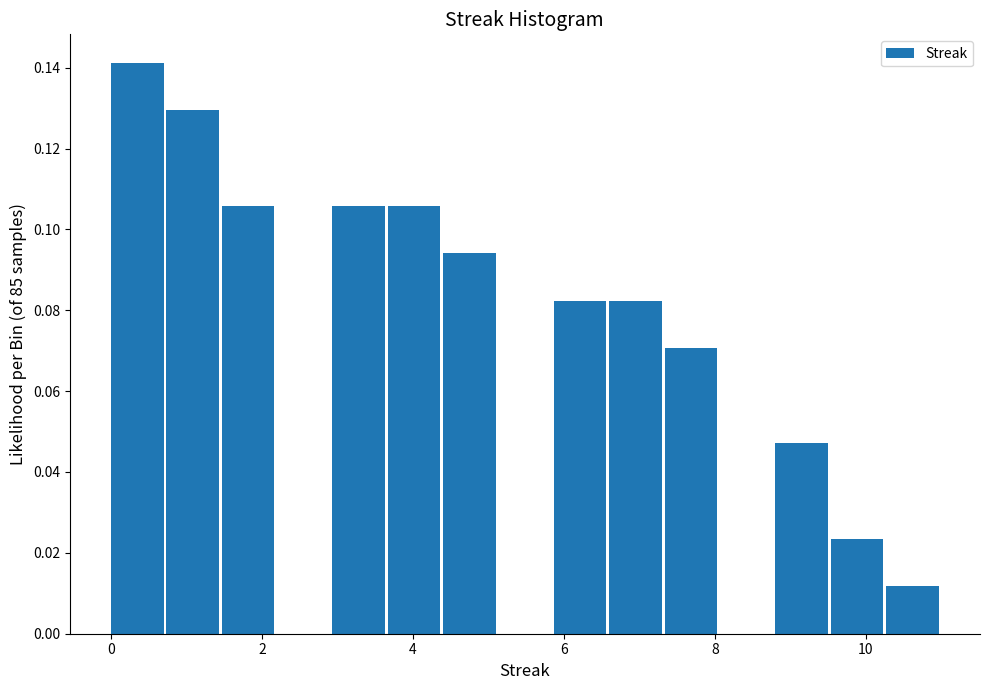

Around what value on the x-axis is the tallest bar? Give the approximate position of its centre, as read against the axis.

0.4